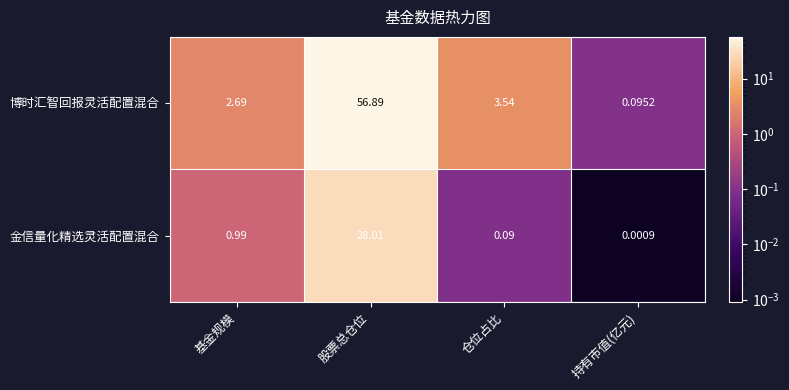

Which series has the largest range (max minus min)?

博时汇智回报灵活配置混合